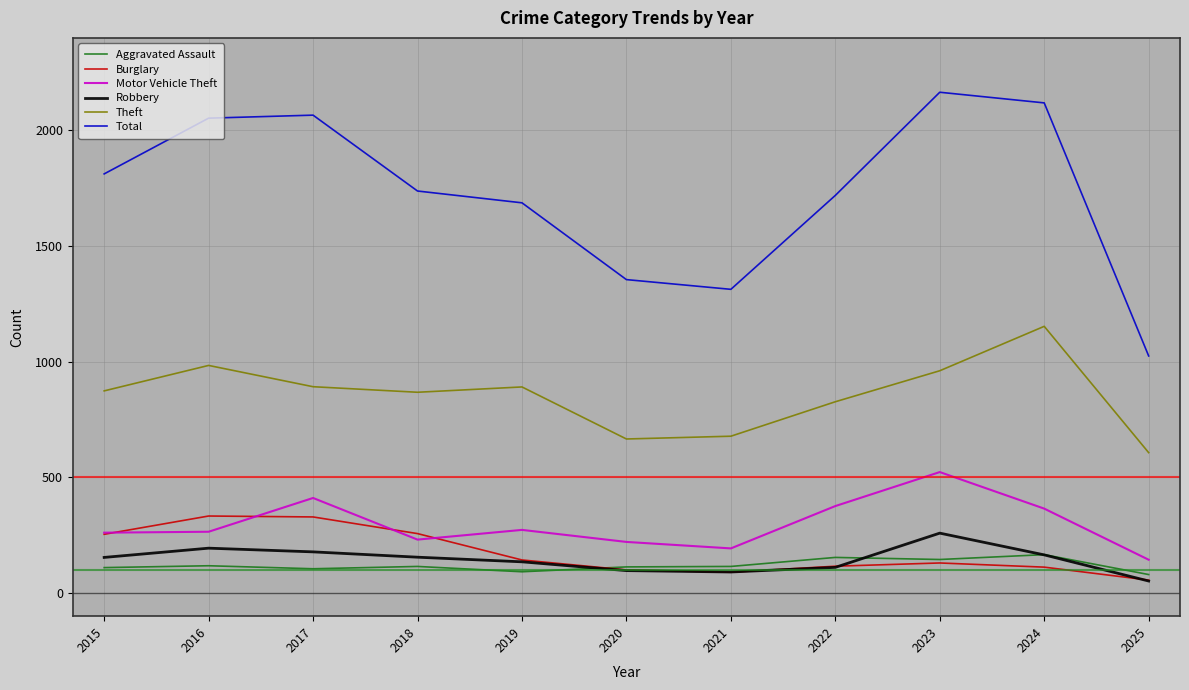

In Robbery, how many points are lower than both neighbors (excluding endpoints)?

1